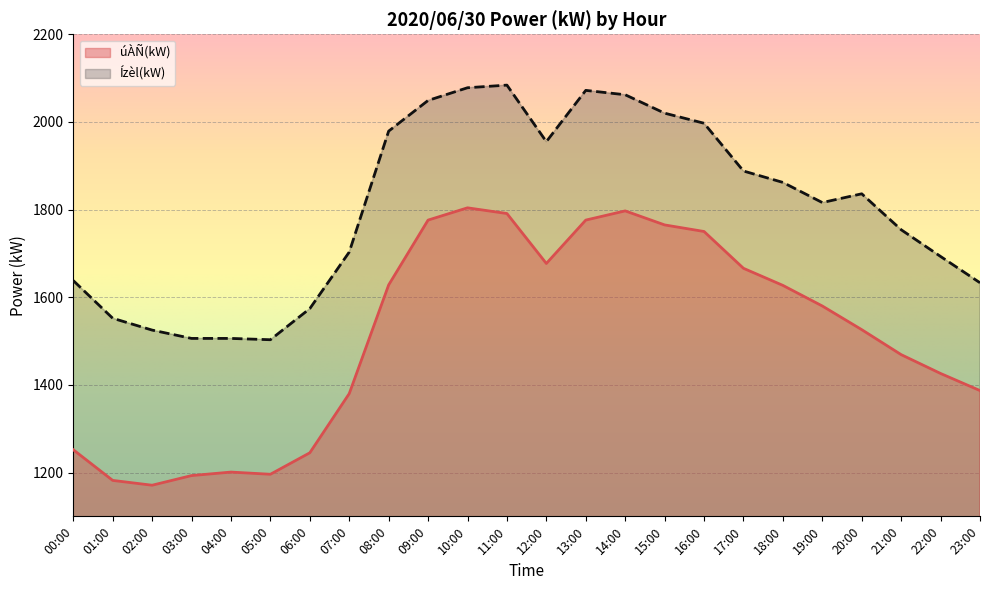

List the labels in order of úÀÑ(kW) value, smallest first.

02:00, 01:00, 03:00, 05:00, 04:00, 06:00, 00:00, 07:00, 23:00, 22:00, 21:00, 20:00, 19:00, 18:00, 08:00, 17:00, 12:00, 16:00, 15:00, 09:00, 13:00, 11:00, 14:00, 10:00